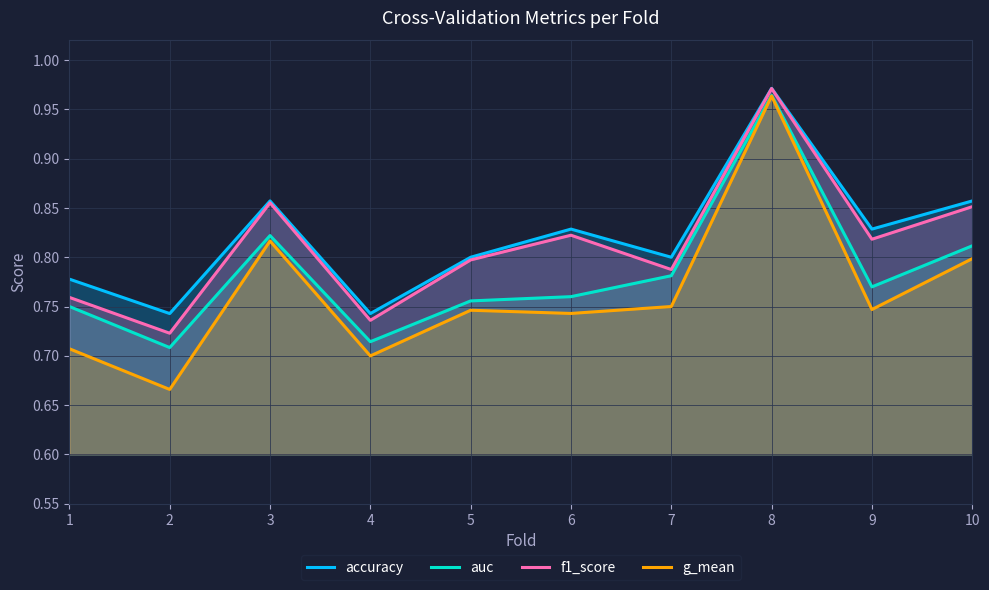

Is it true that f1_score equals 1.2 at 5?

False